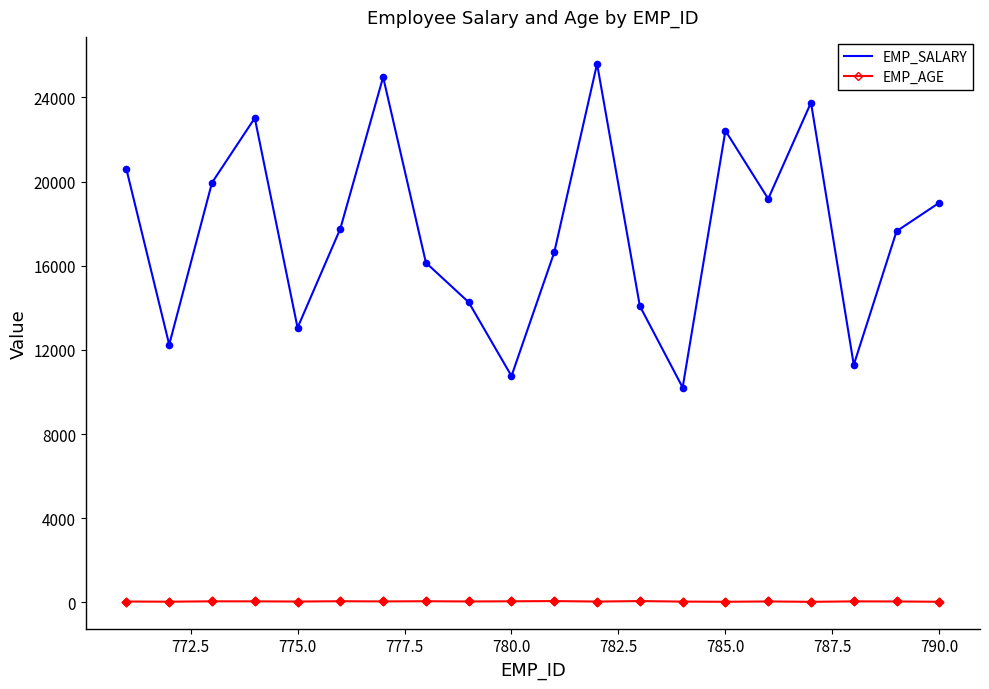

True or false: EMP_SALARY and EMP_AGE cross at least once.

False